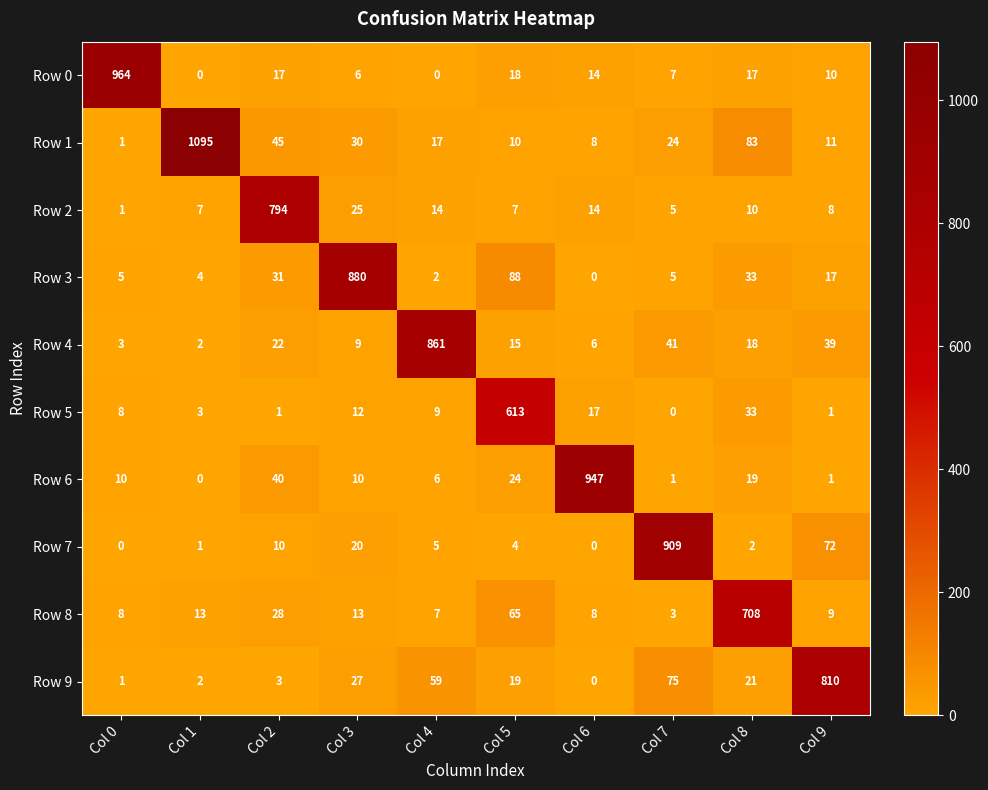

At which label does Row 1 reach its peak?

Col 1